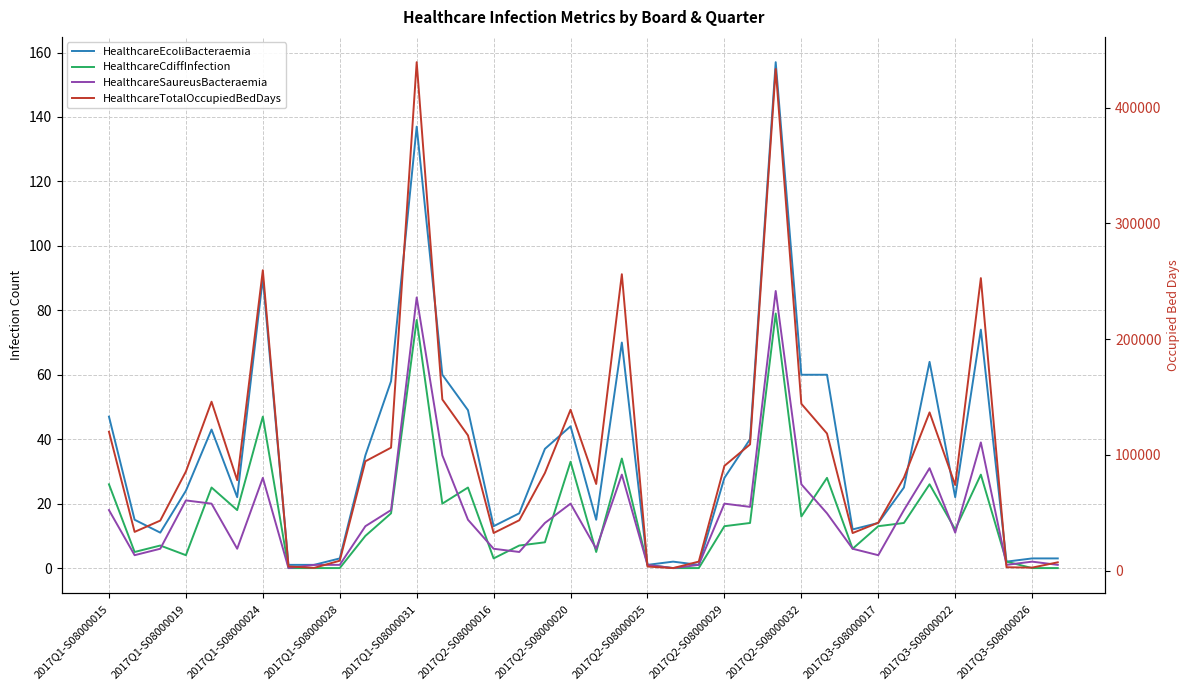

How many lines are shown in the chart?

4